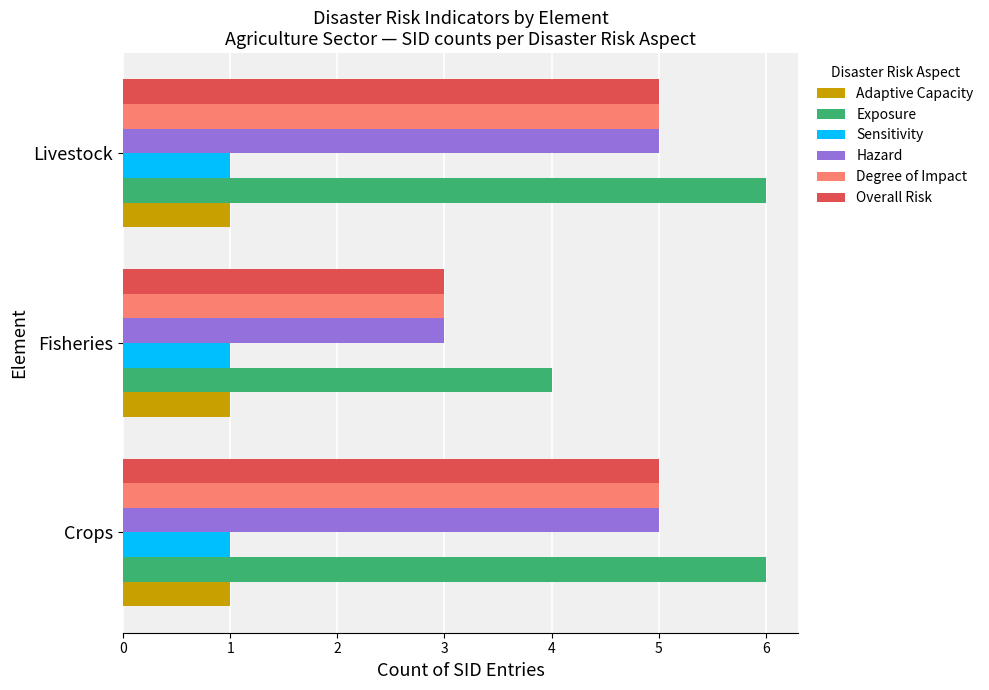

Which series has the largest total across all categories?

Exposure